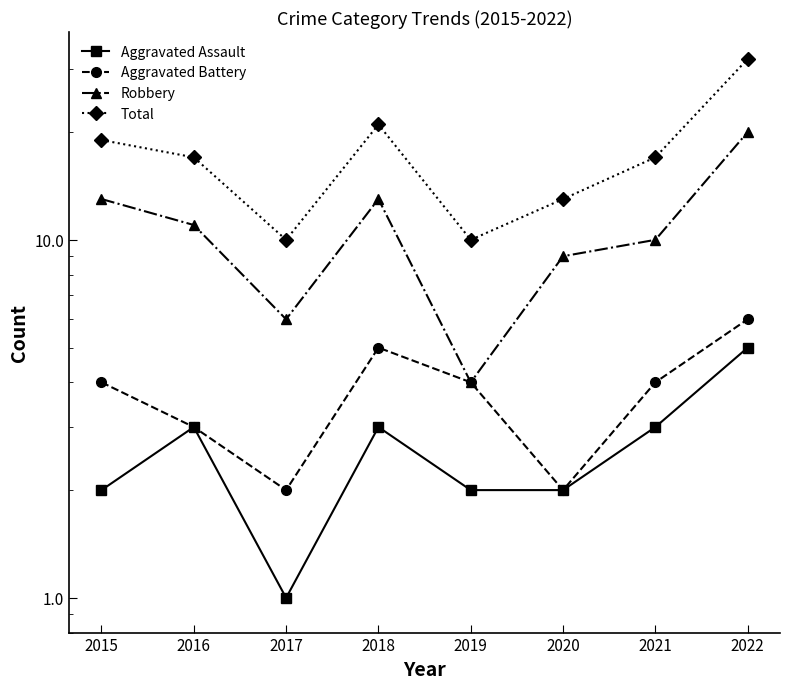

What are all the series names shown in the legend?

Aggravated Assault, Aggravated Battery, Robbery, Total